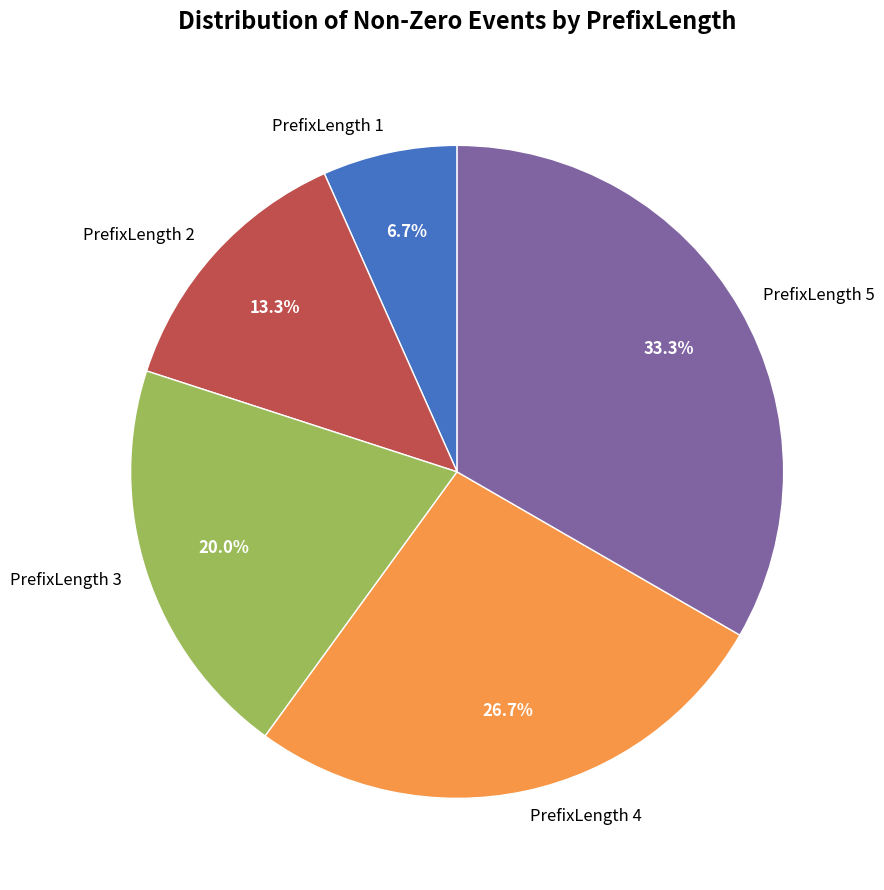

To the nearest percent, what is the average slice percentage?

20%